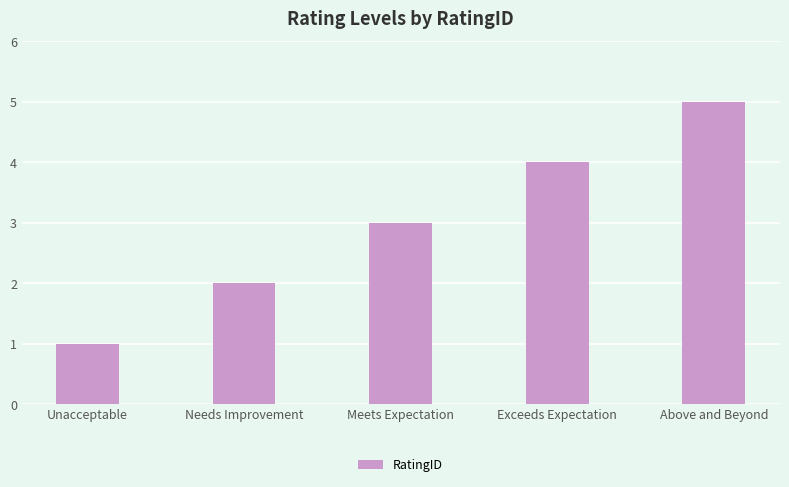

How many data points does each series have?

5